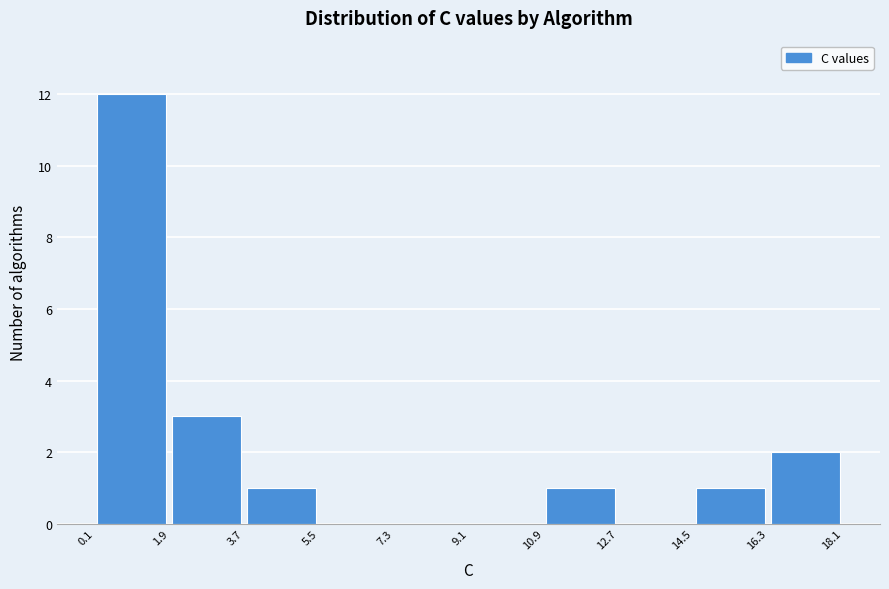

Reading left to right, list every bar in this chart as the range it spans on the x-axis followed by its height. The values are not printed on the chart, so give them approximately, as read against the axis.

0.1 to 1.9: 12
1.9 to 3.7: 3
3.7 to 5.5: 1
5.5 to 7.3: 0
7.3 to 9.1: 0
9.1 to 10.9: 0
10.9 to 12.7: 1
12.7 to 14.5: 0
14.5 to 16.3: 1
16.3 to 18.1: 2